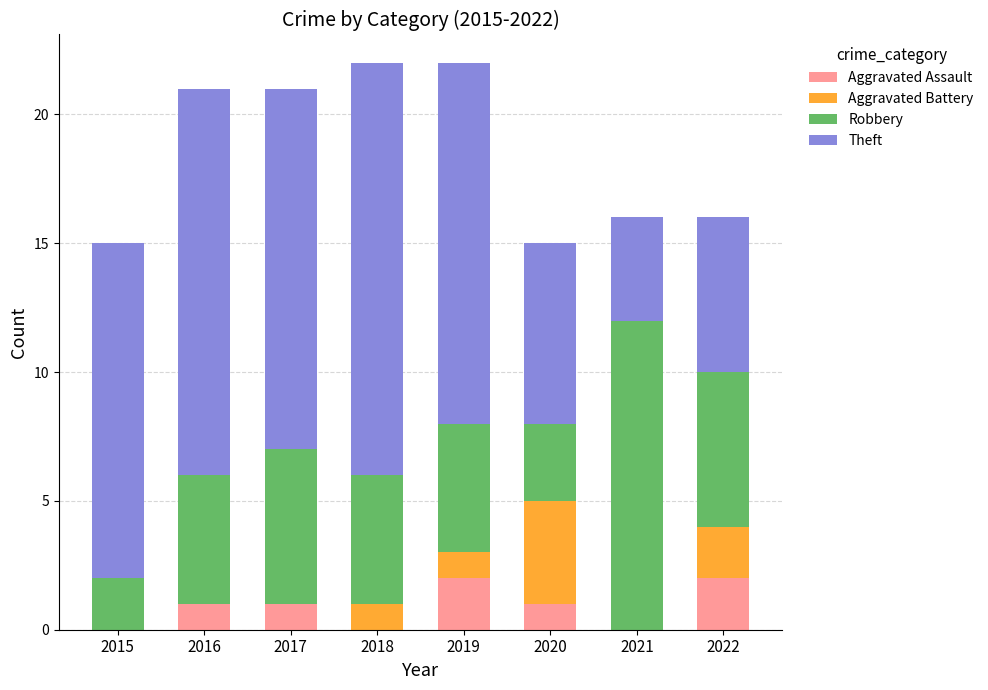

The value of Aggravated Assault at 2019 is 4. True or false?

False